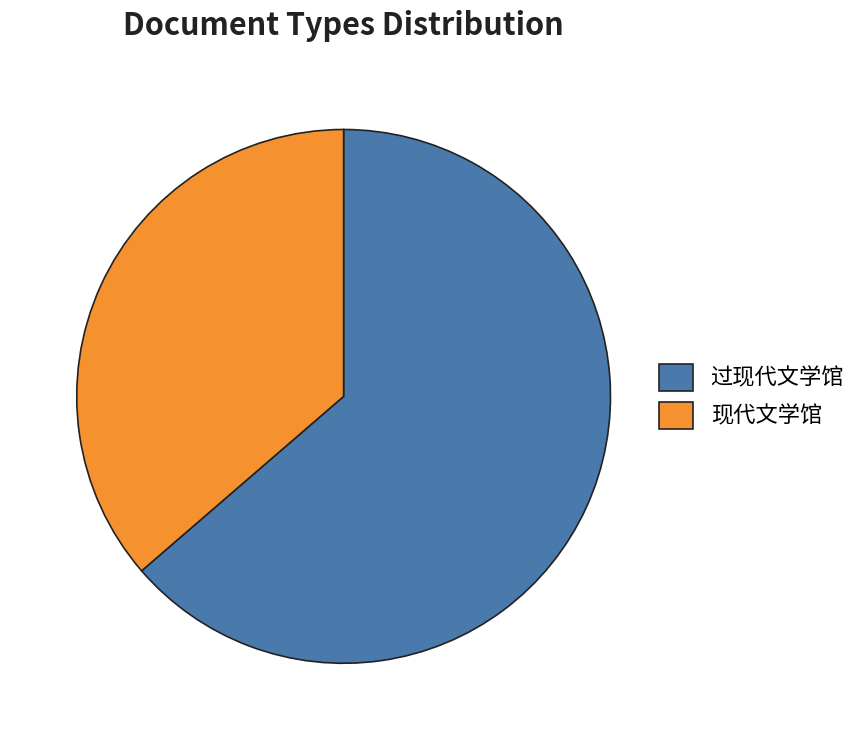

Combined, do 过现代文学馆 and 现代文学馆 account for over 50%?

Yes